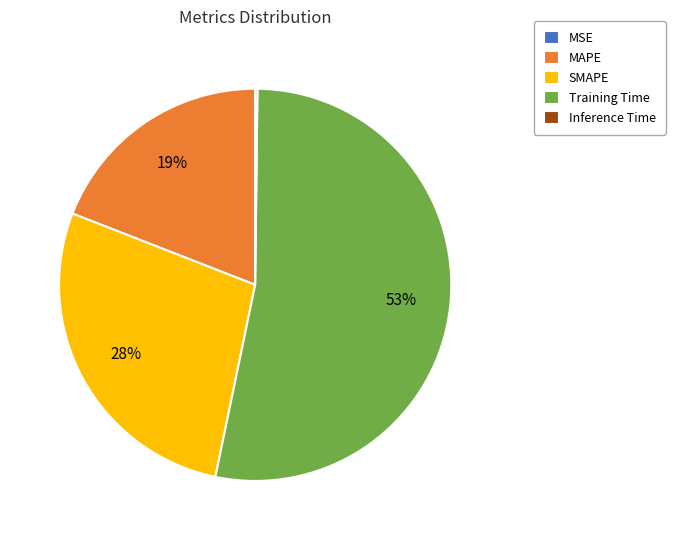

Which category has the biggest portion of the pie?

Training Time